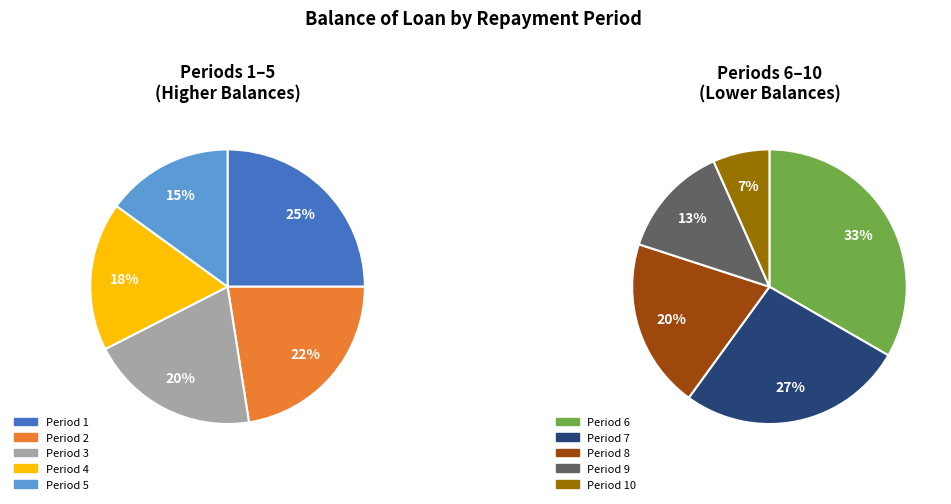

Approximately how many times larger is the value at 1 compared to 5?

1.7